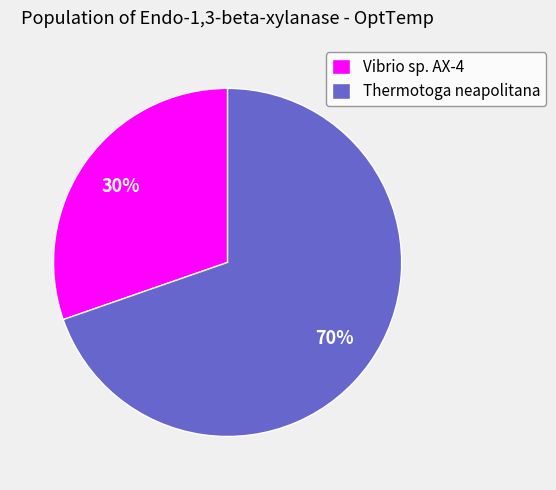

How many segments does this pie chart have?

2